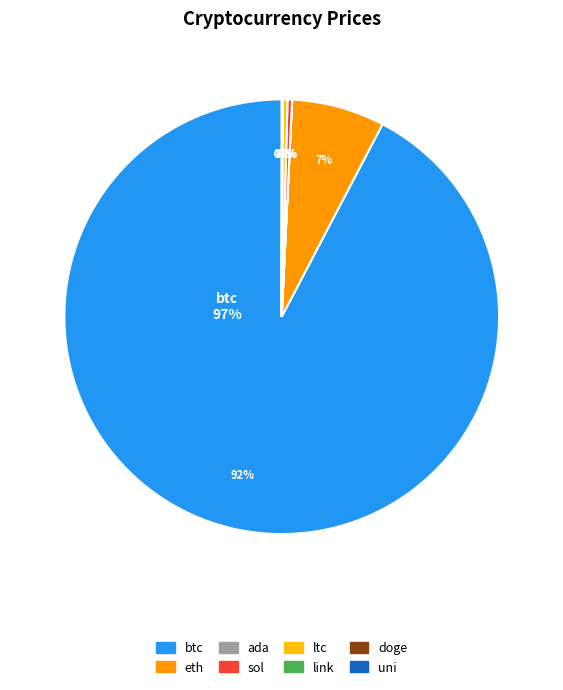

To the nearest percent, what is the difference between the largest and smallest slice percentages?

92%